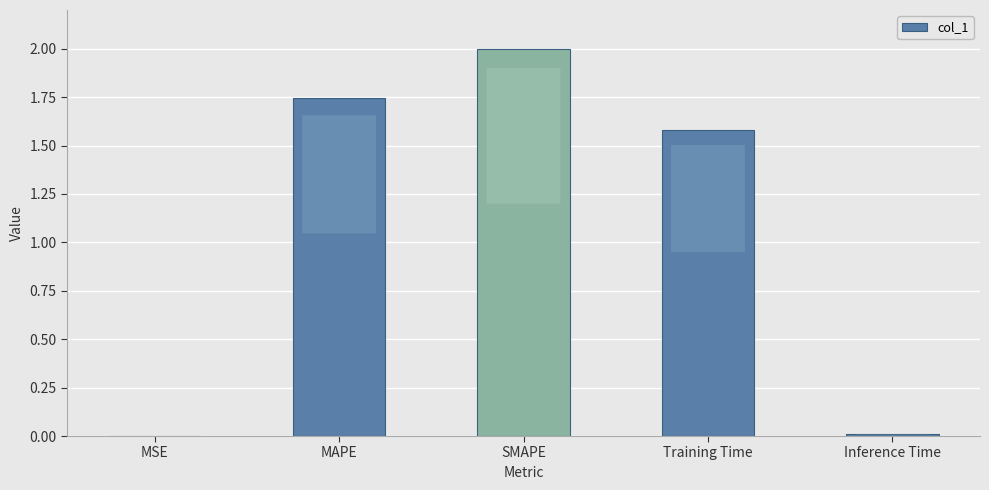

What is the maximum value shown in the chart?

2.0